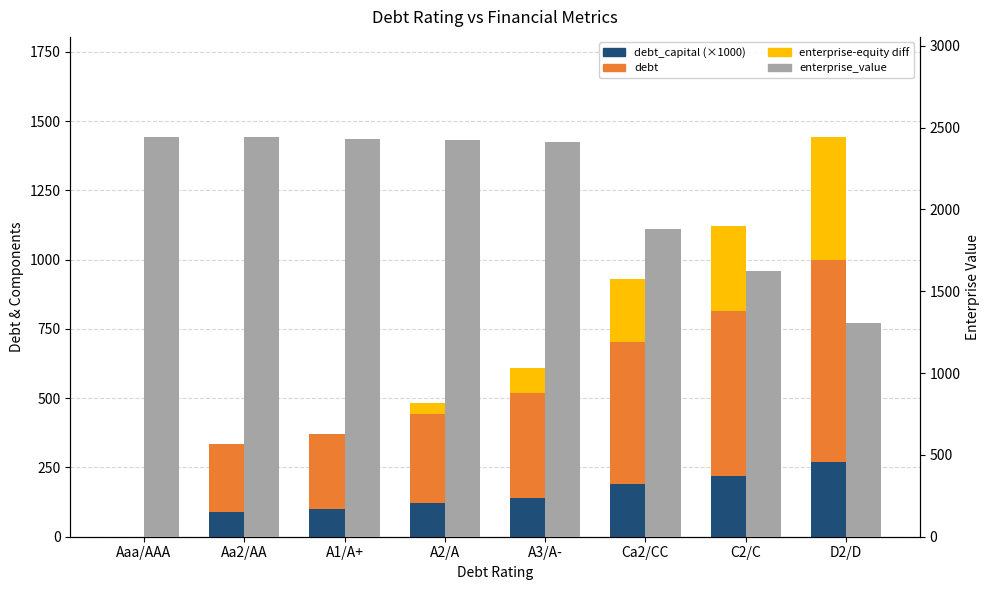

At how many categories does at least one series exceed 1635?

6